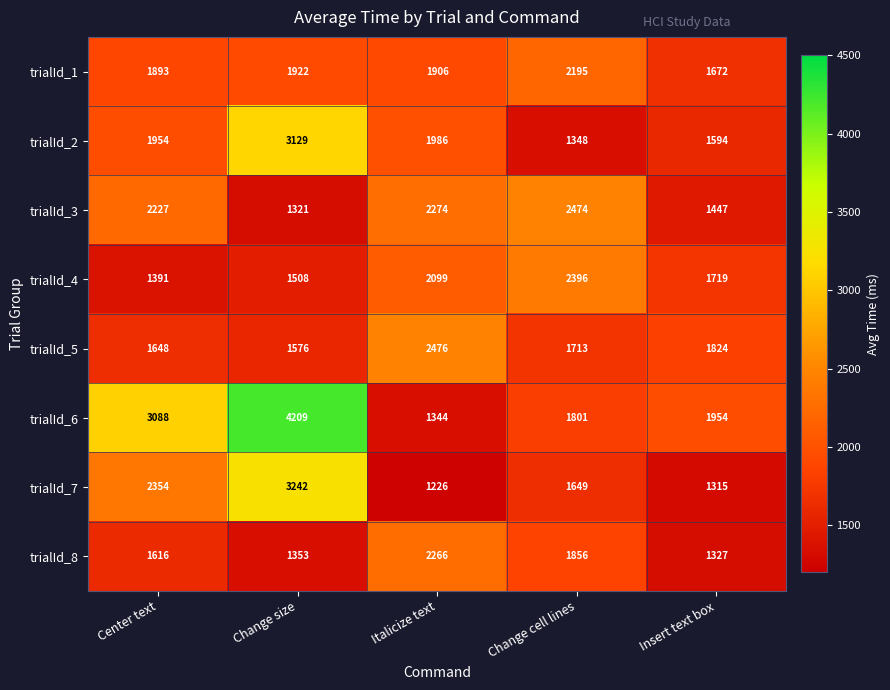

How many data points in trialId_7 are less than 1649?

2